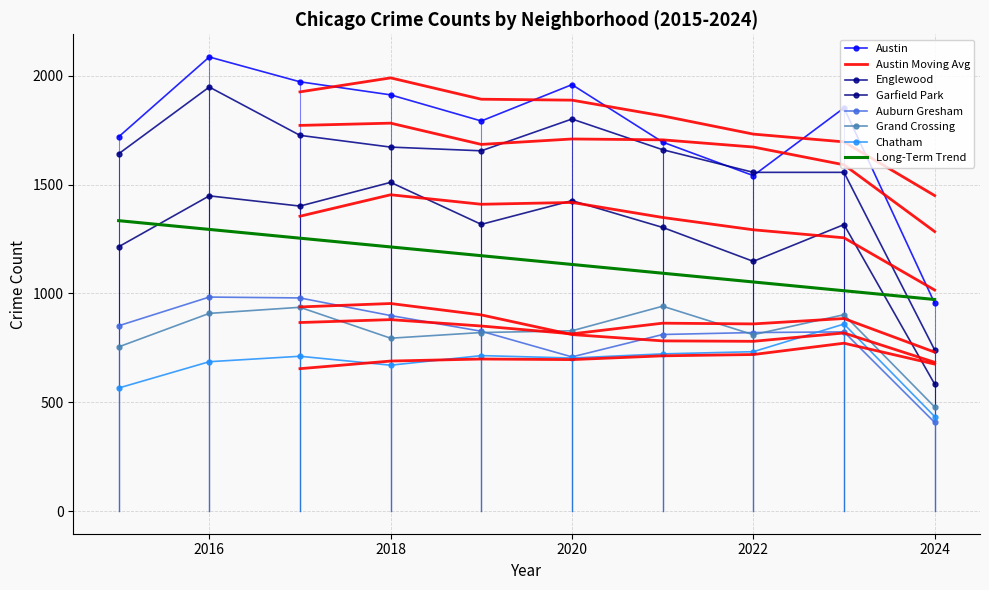

What is the difference between the highest and lowest values at 2021?

973